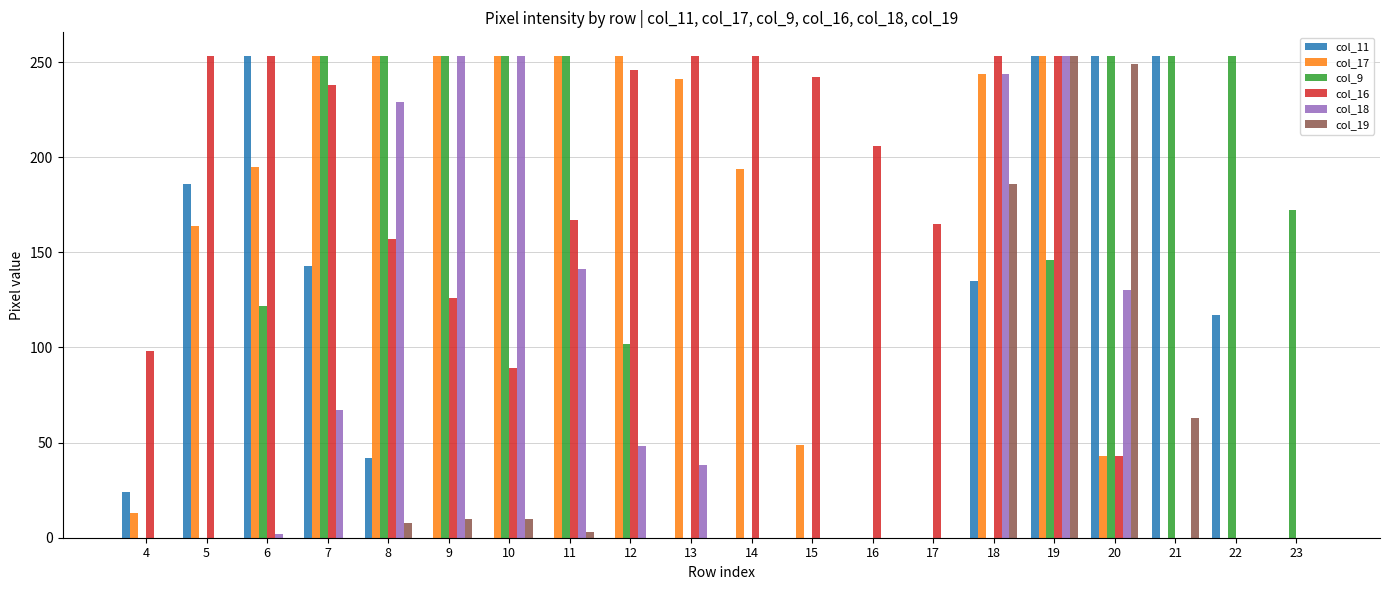

What is the maximum value for col_19?

253